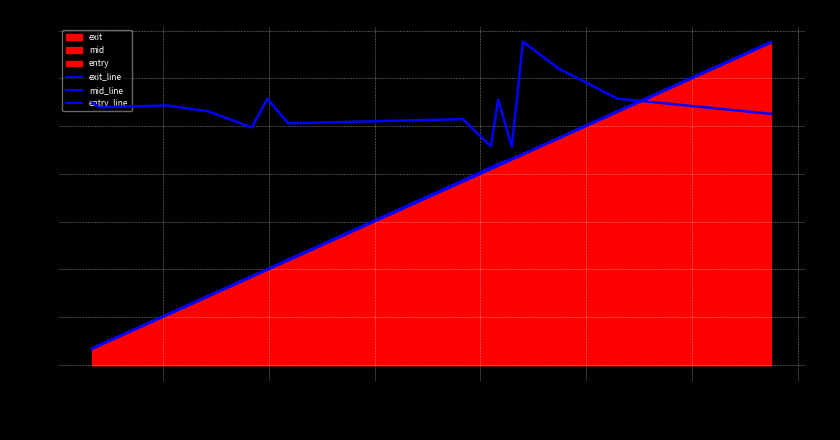

True or false: mid_line has more than 0 interior local peaks.

False